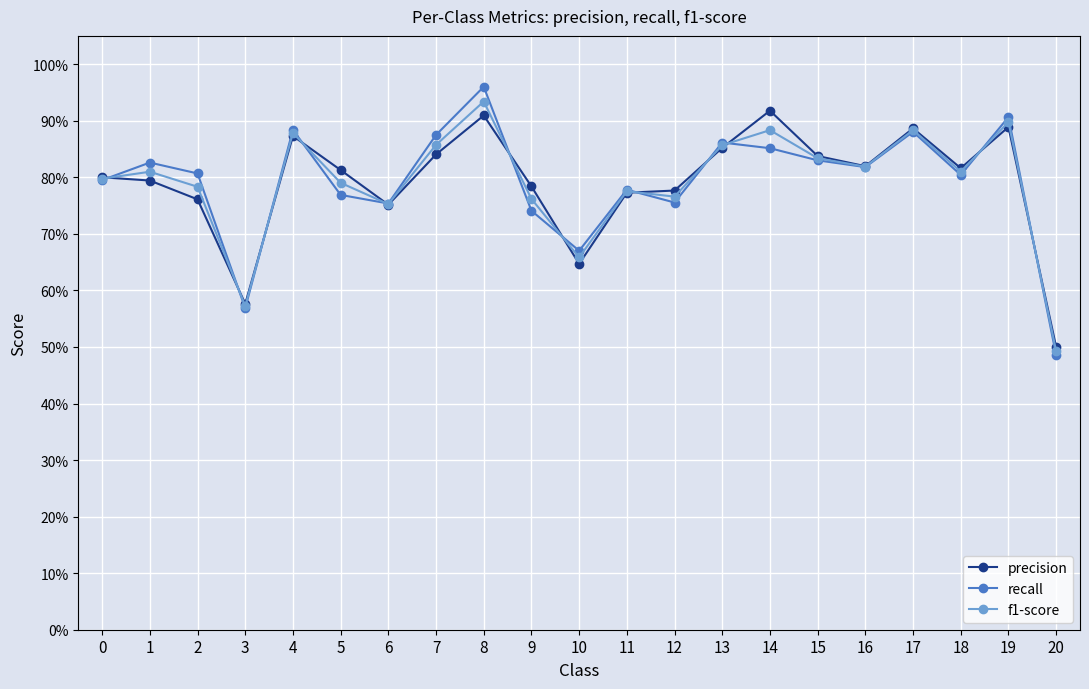

Where is recall nearest to the value 0?

20